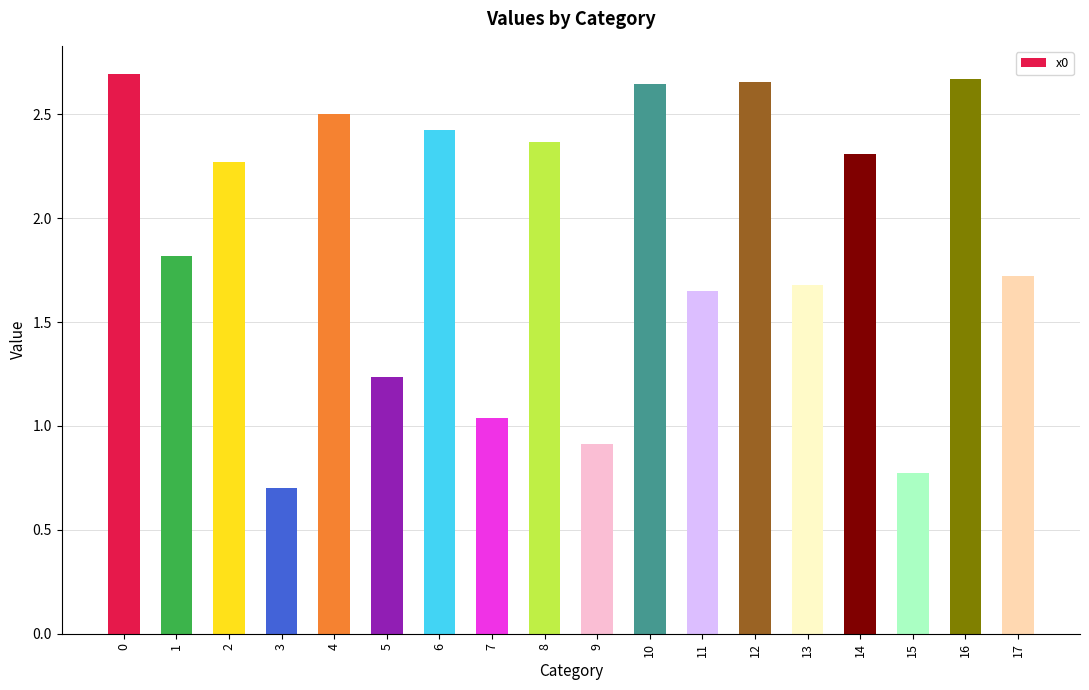

What is the difference between the maximum and minimum values?

2.0